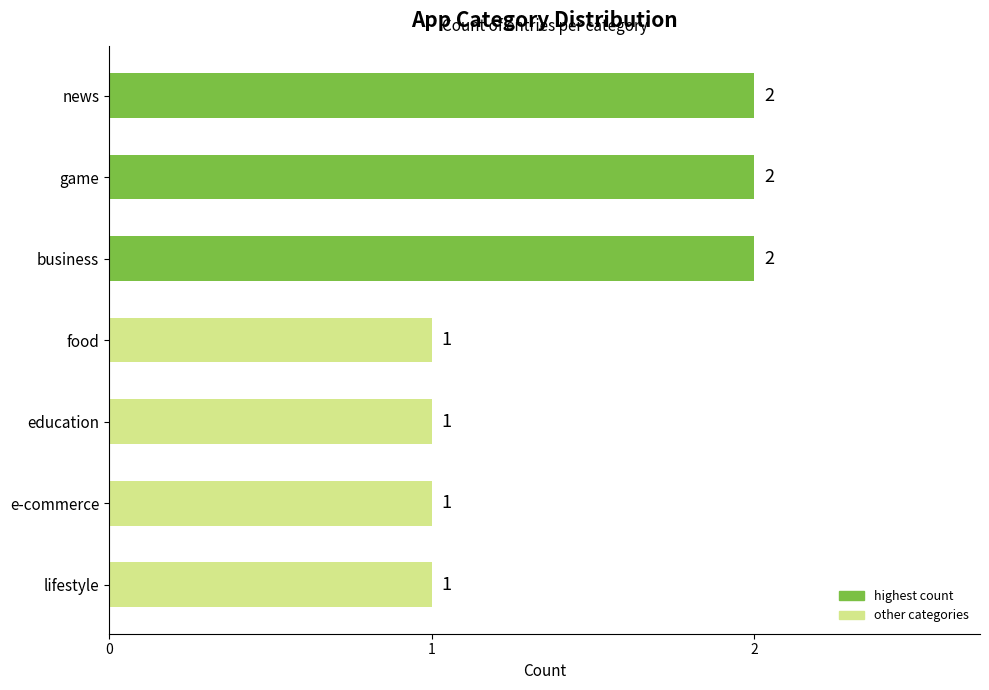

True or false: the data shows 1 at game.

False